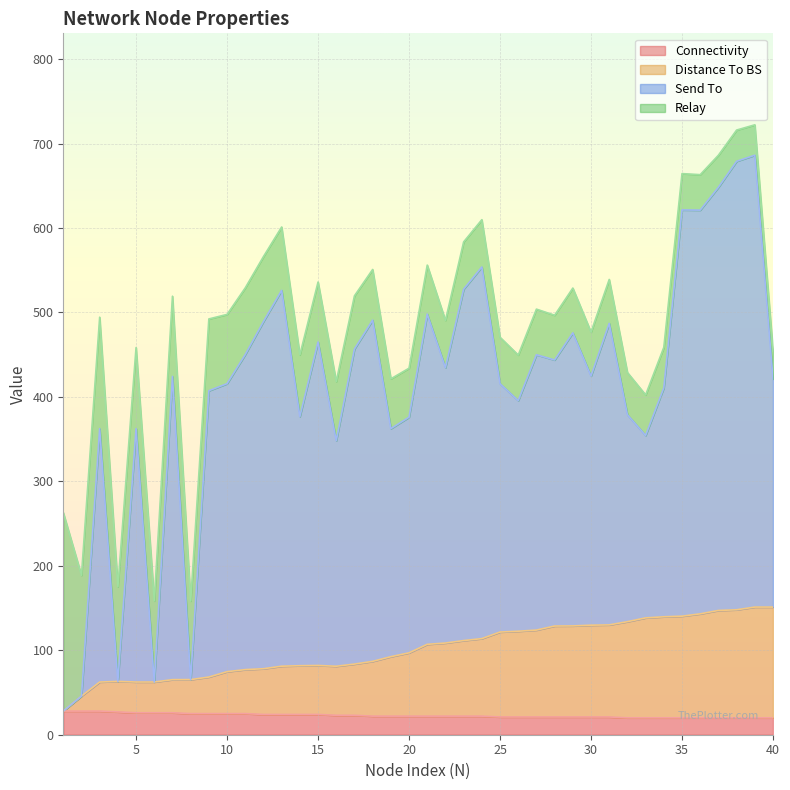

What is the difference between the second highest and minimum values in the Connectivity series?

8.0